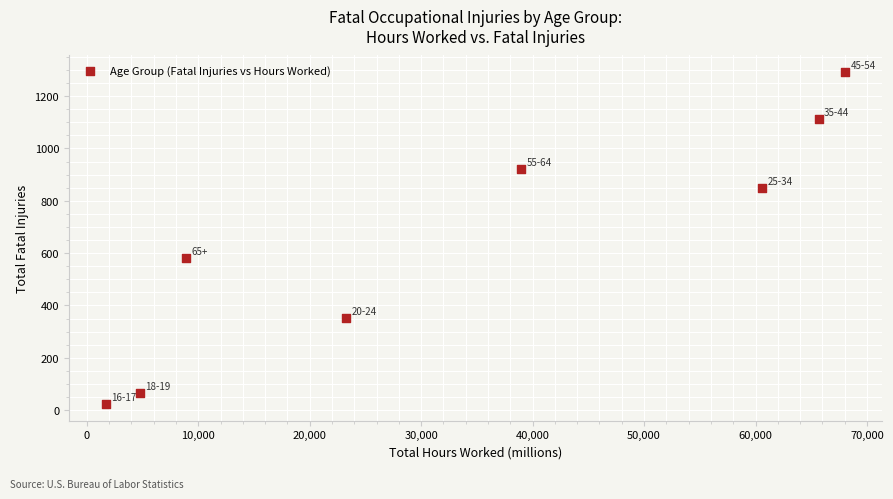

What Y value in the scatter plot is closest to 657?

580